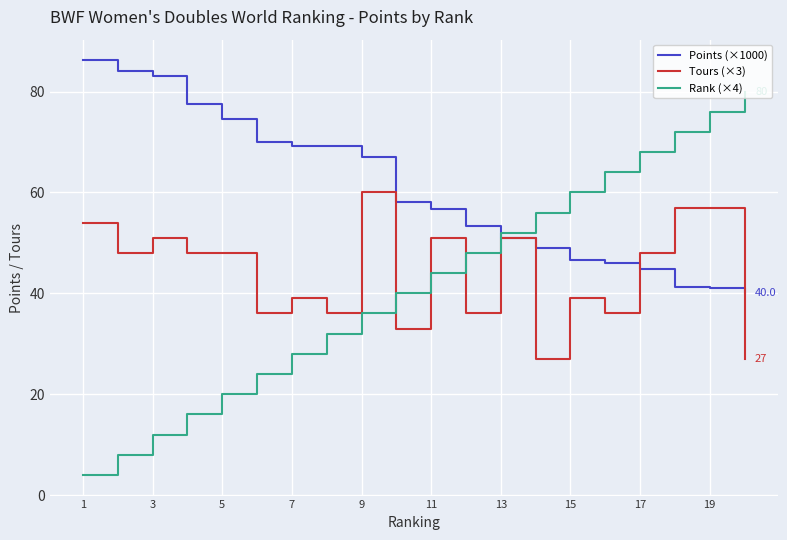

Is this an area chart (filled region under the line)?

No